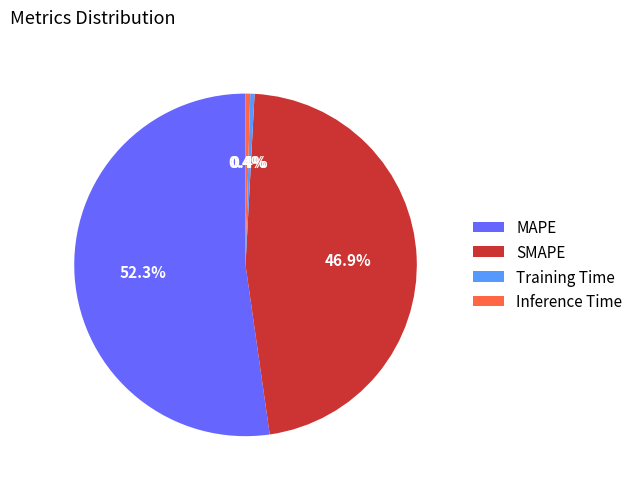

What is the largest slice in the pie chart?

MAPE